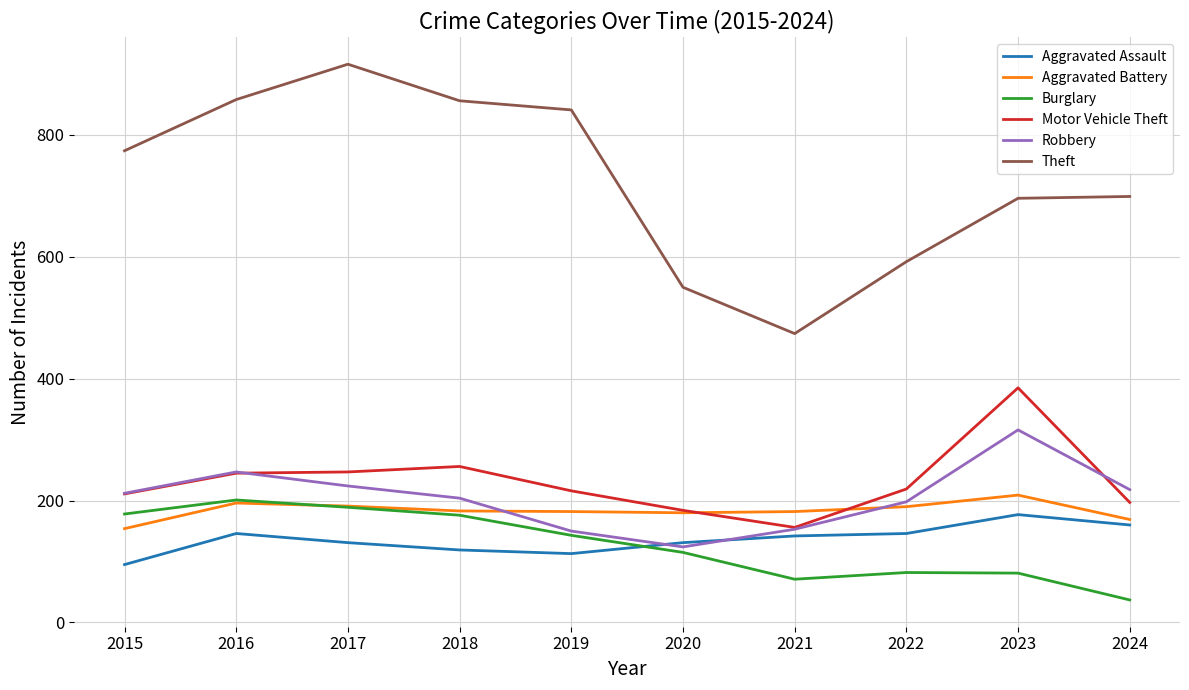

Which series changed the most between 2017 and 2022?

Theft